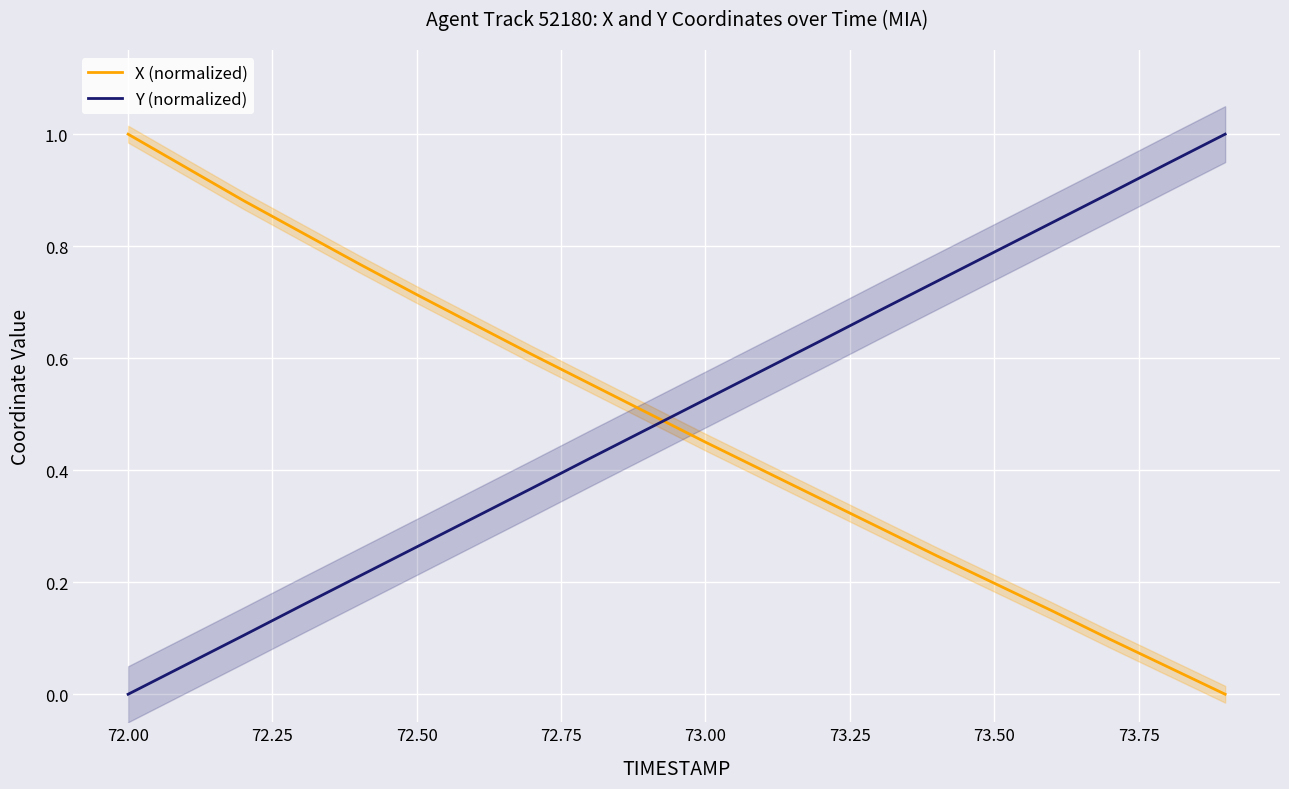

True or false: Y (normalized) and X (normalized) intersect in this chart.

True